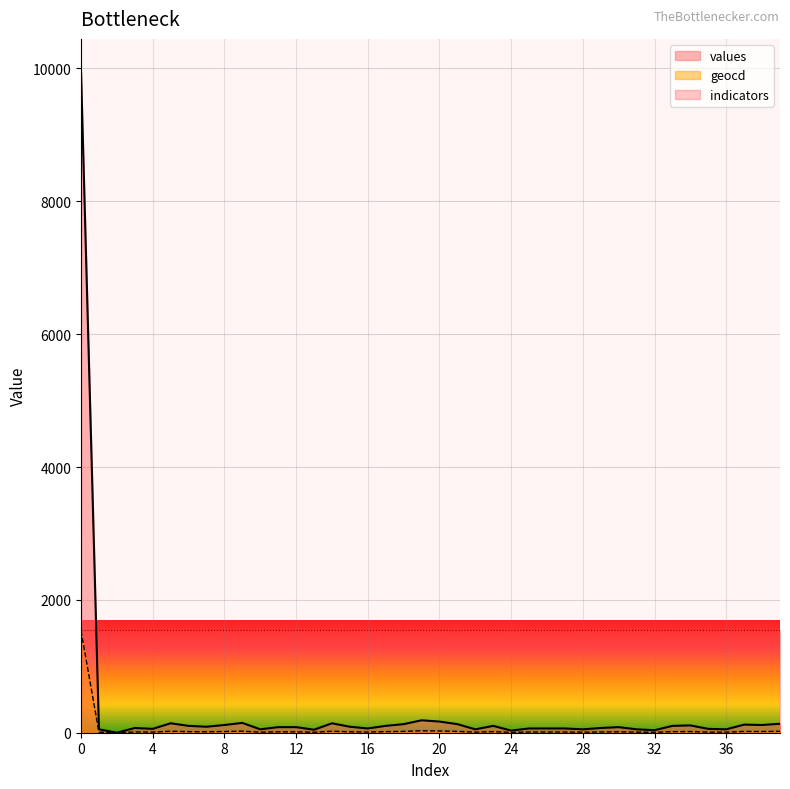

The value of values at 16 is 20. True or false?

False